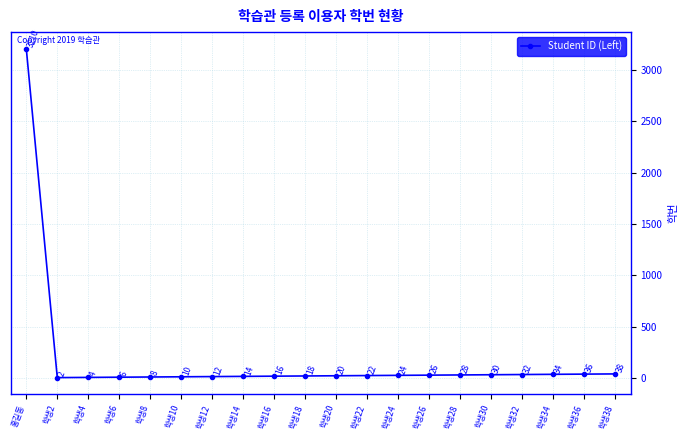

What is the greatest value displayed?

3210